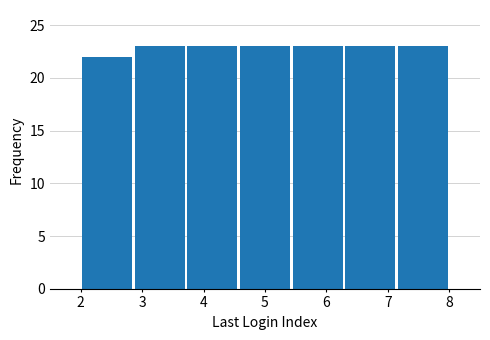

Reading left to right, list every bar in this chart as the range it spans on the x-axis followed by its height. Neither the bar edges nor the heights are printed on the chart, so give them approximately, as read against the axes.

2.0 to 2.9: 22
2.9 to 3.7: 23
3.7 to 4.6: 23
4.6 to 5.4: 23
5.4 to 6.3: 23
6.3 to 7.1: 23
7.1 to 8.0: 23